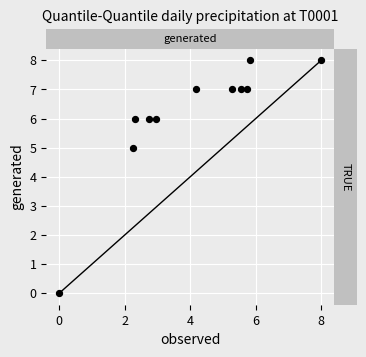

What is the average Y value?

6